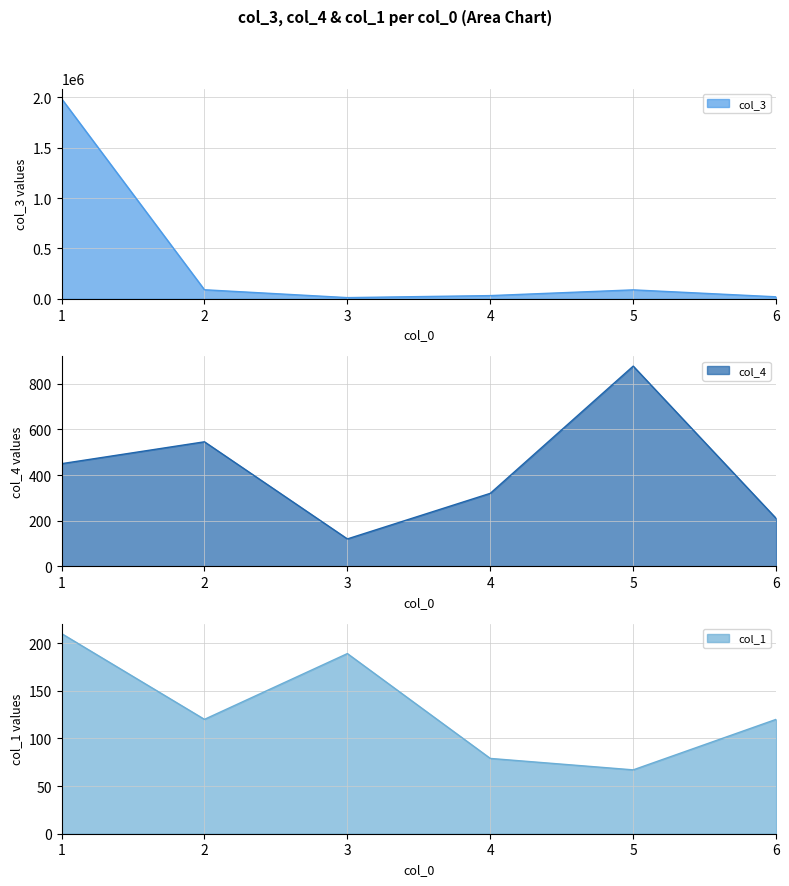

Reading left to right, what are all the values shown in this chart?

col_3: 1987177	89998	12000	32000	88899	20000
col_4: 450	546	120	320	878	210
col_1: 210	120	189	79	67	120